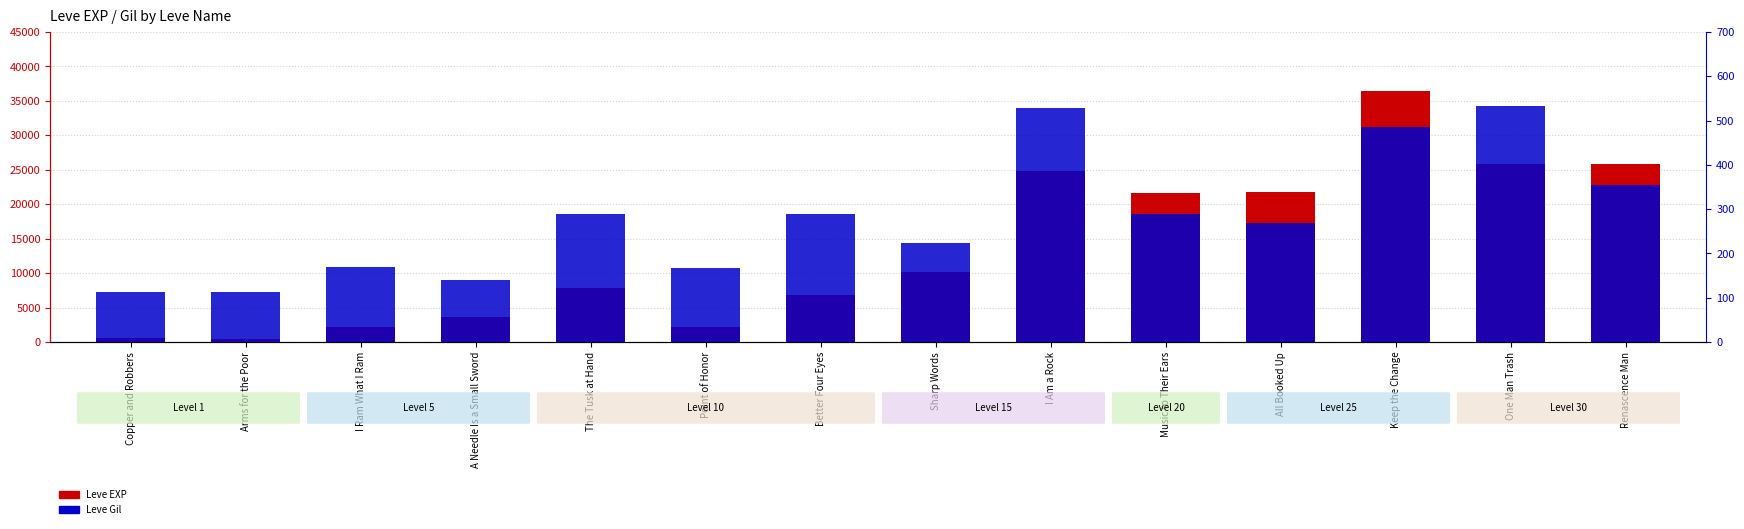

How many data points in Leve Gil are above 288?

5